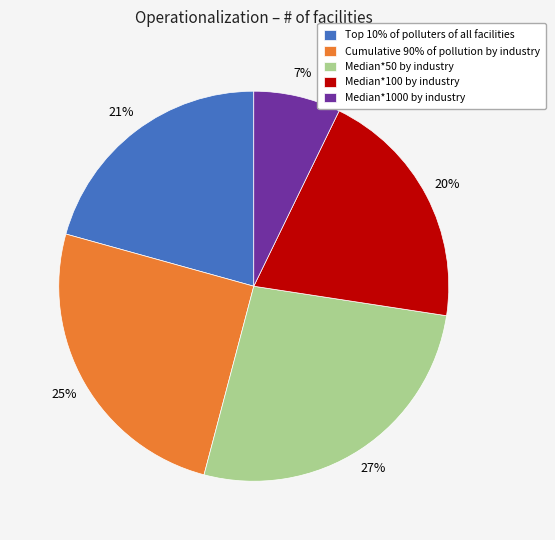

Does any single category account for the majority?

No